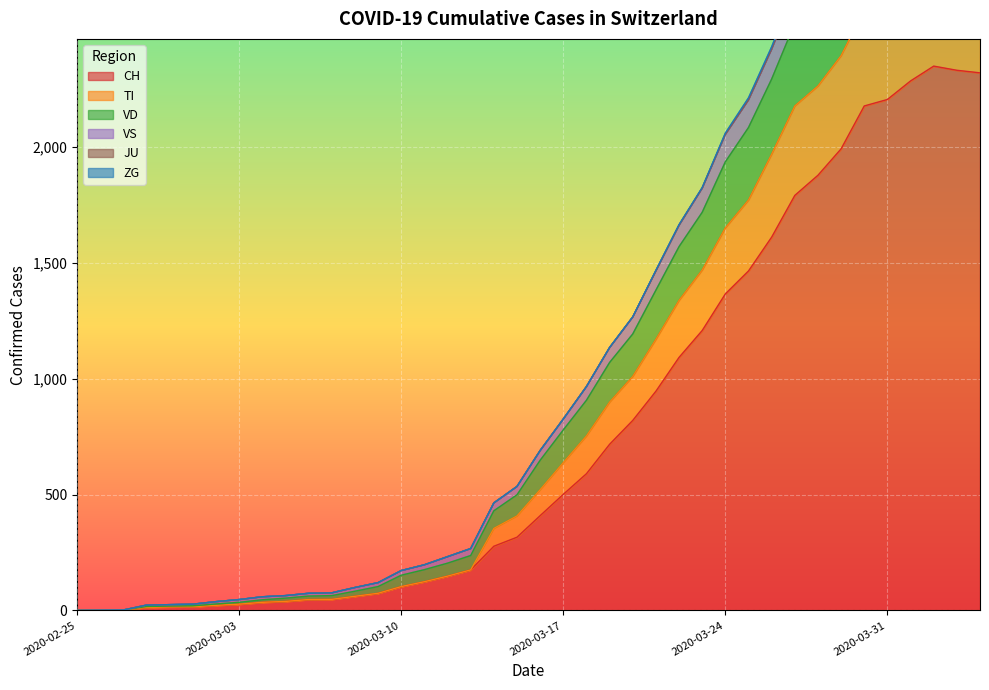

At which category is the sum across all series the highest?

2020-04-02